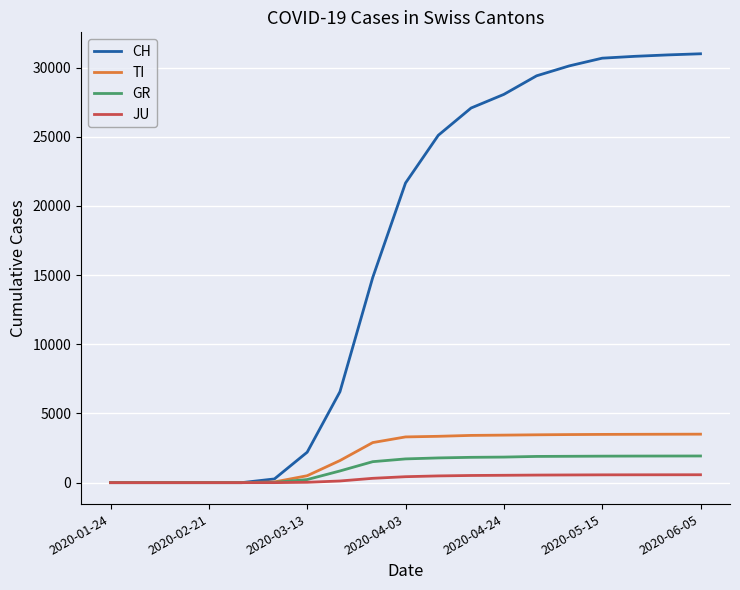

What is the highest value of the CH series?

30999